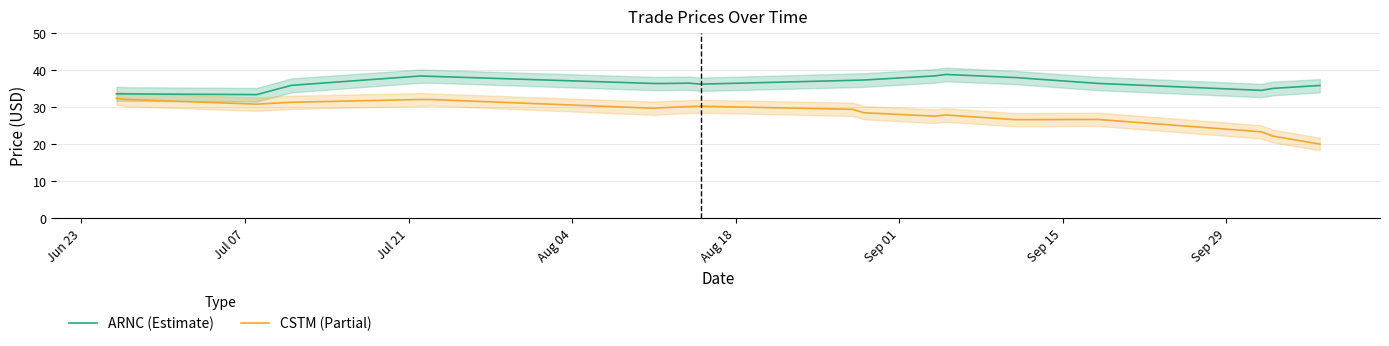

True or false: ARNC (Estimate) and CSTM (Partial) cross at least once.

False